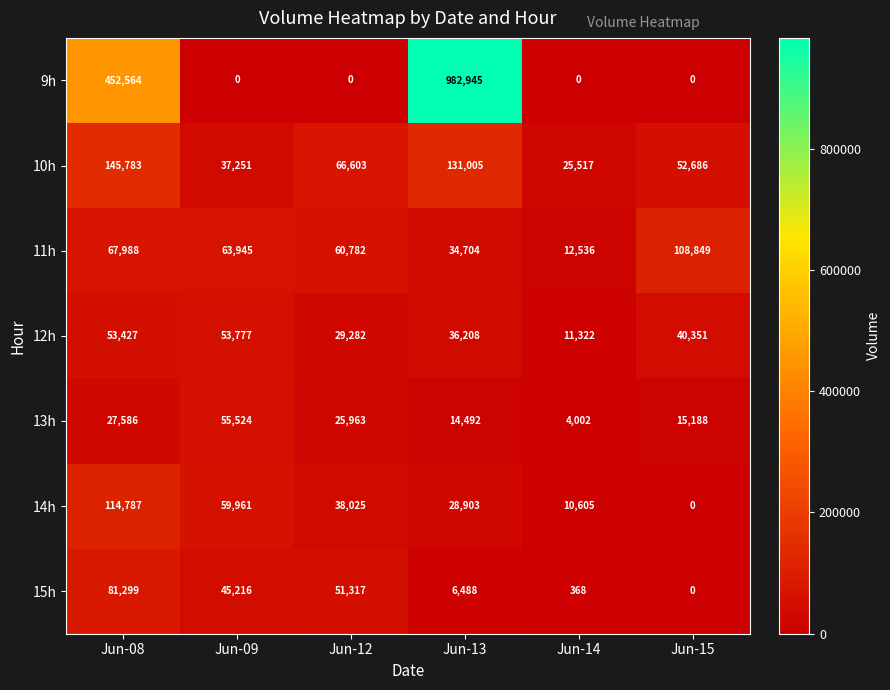

Which series has the widest spread of values?

9h